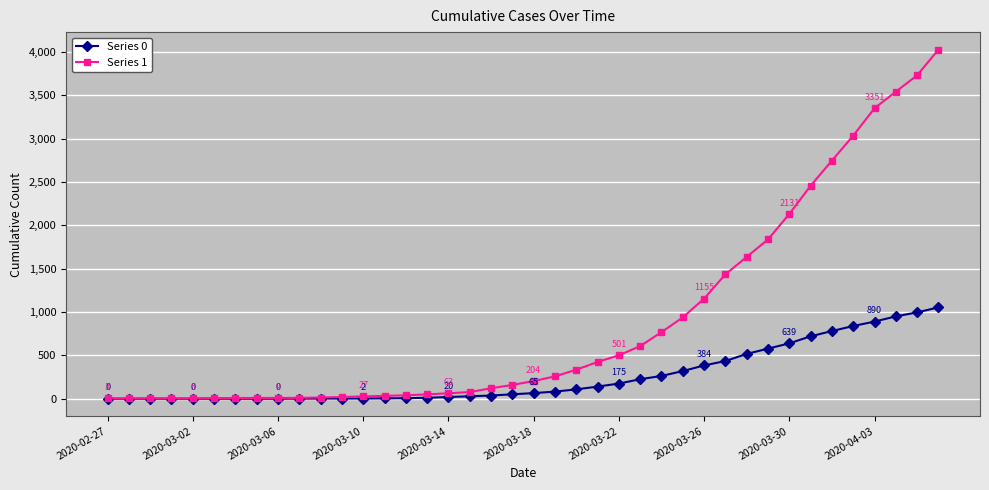

What is the maximum value shown in the chart?

4028